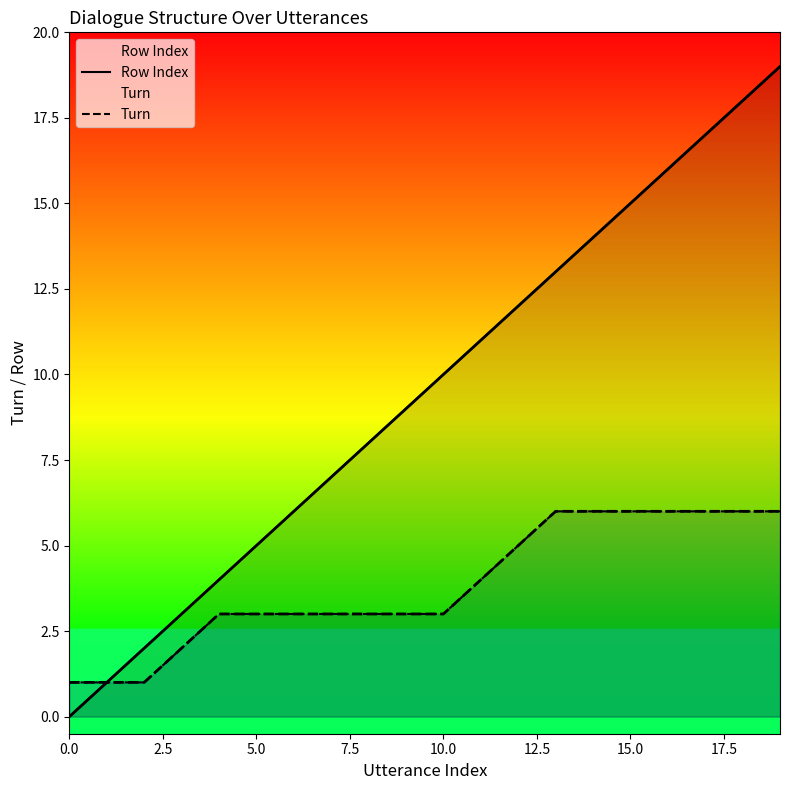

True or false: Turn has more than 0 points higher than both neighbors.

False